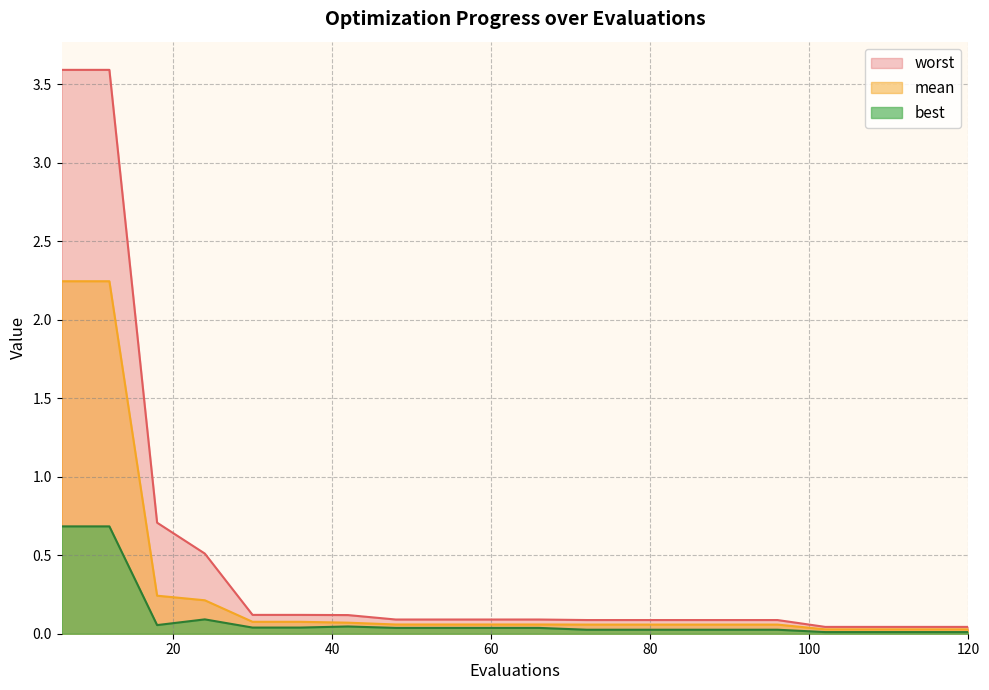

True or false: worst has a value of 0.1 at 90.

True